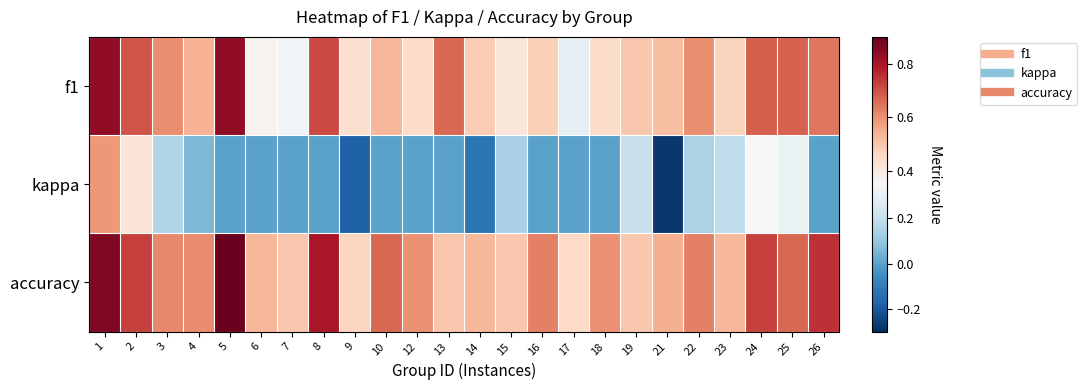

How many series are shown in this chart?

3